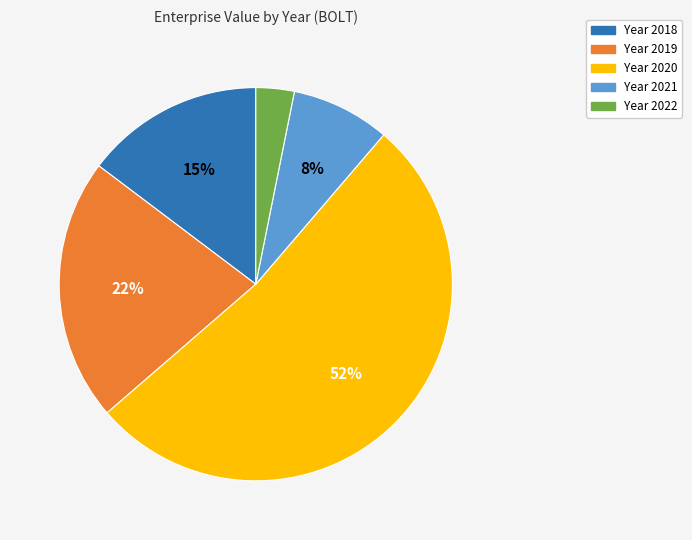

Does any single category account for the majority?

Yes